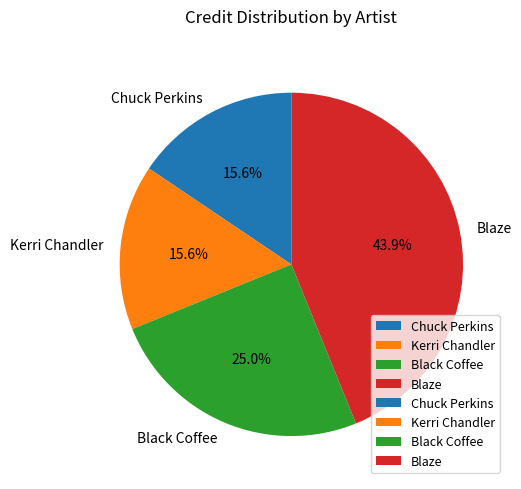

To the nearest percent, what is the combined percentage of Black Coffee and Chuck Perkins?

41%